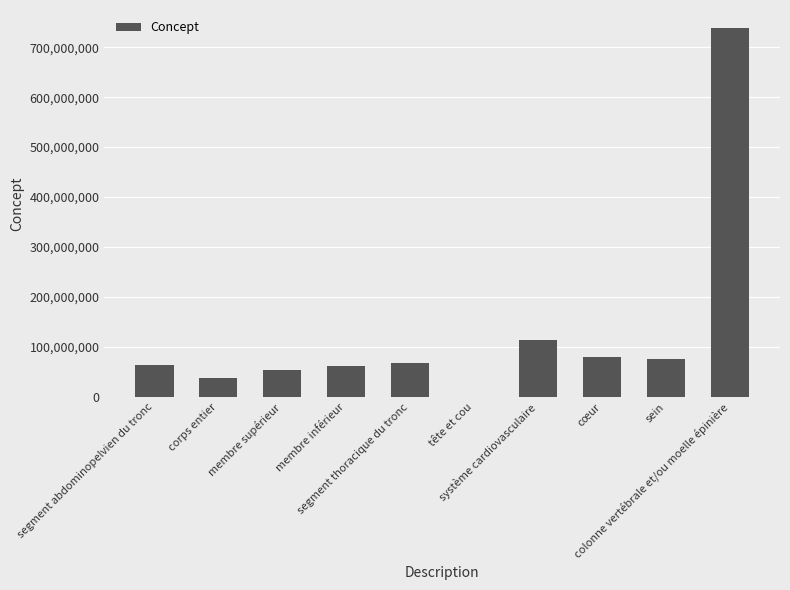

What is the sum of all values?

1293377061